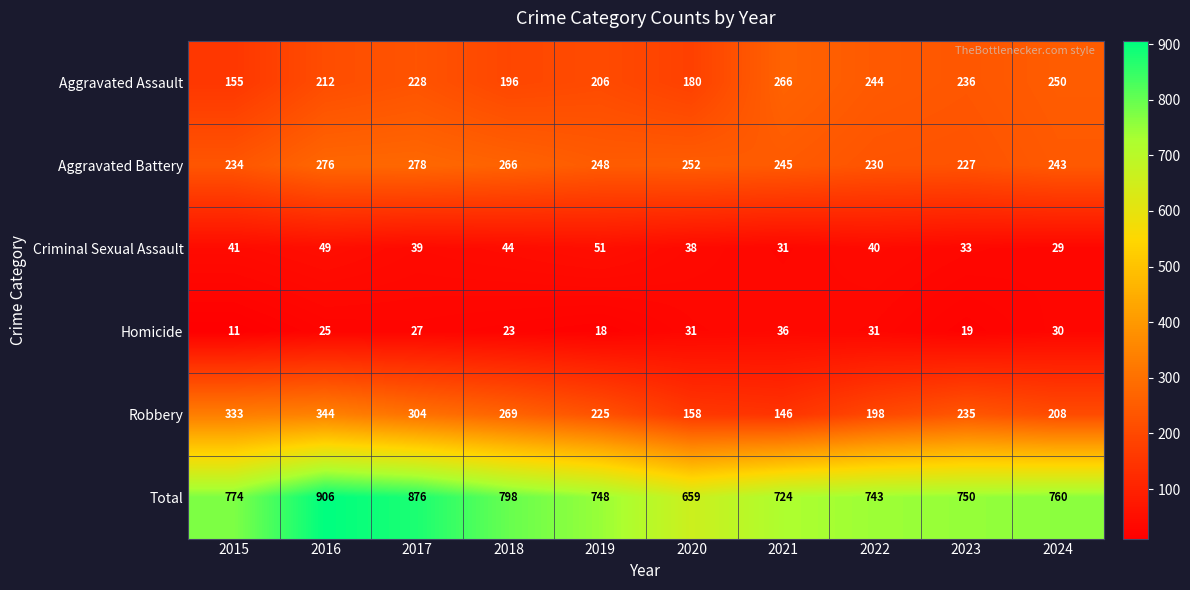

Between 2020 and 2021, which series saw the biggest shift?

Aggravated Assault